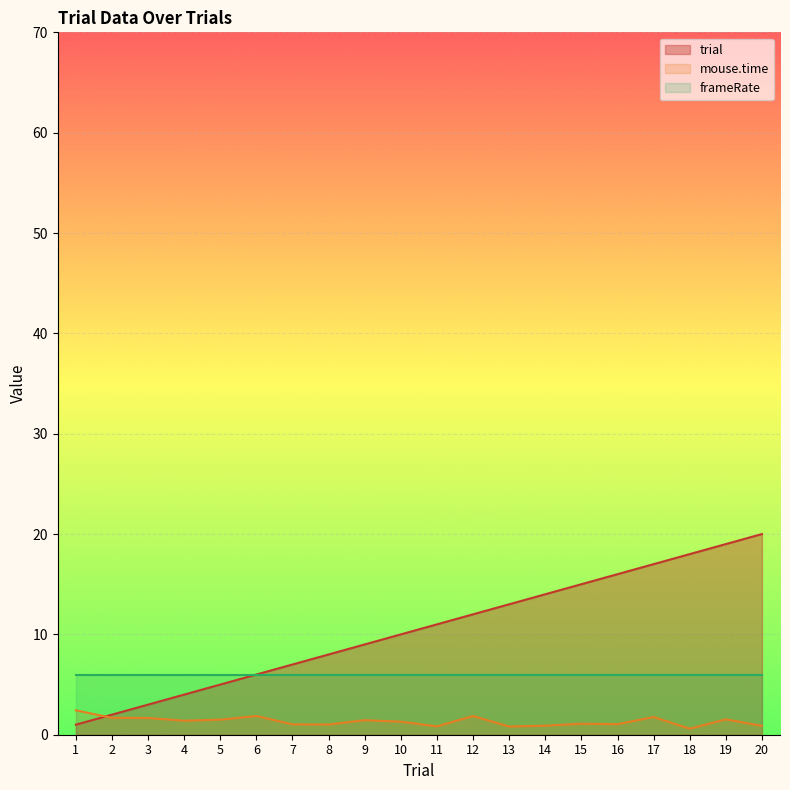

The value of mouse.time at 20 is 1.5. True or false?

False